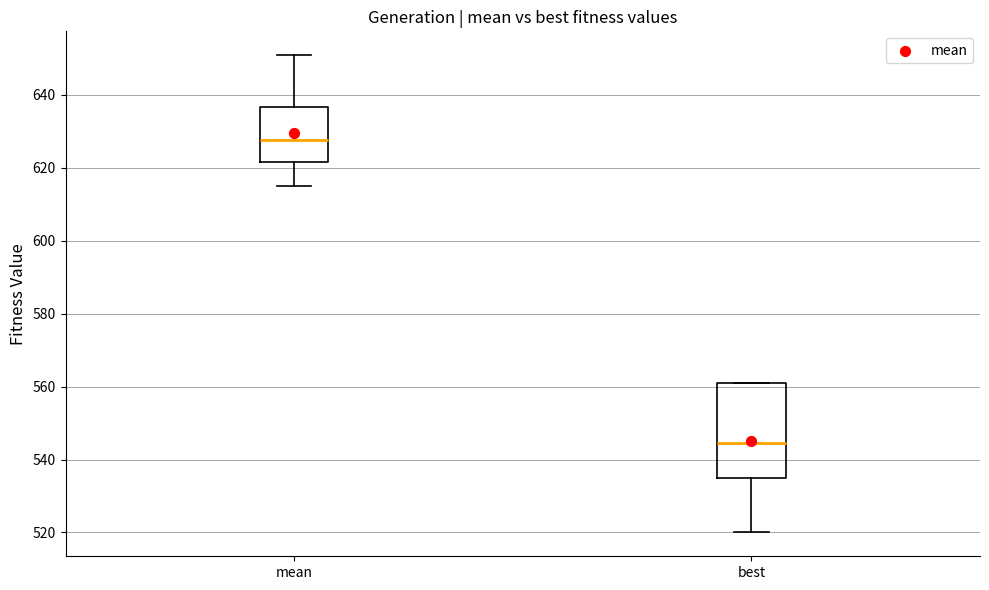

Which box's median line is the highest?

mean